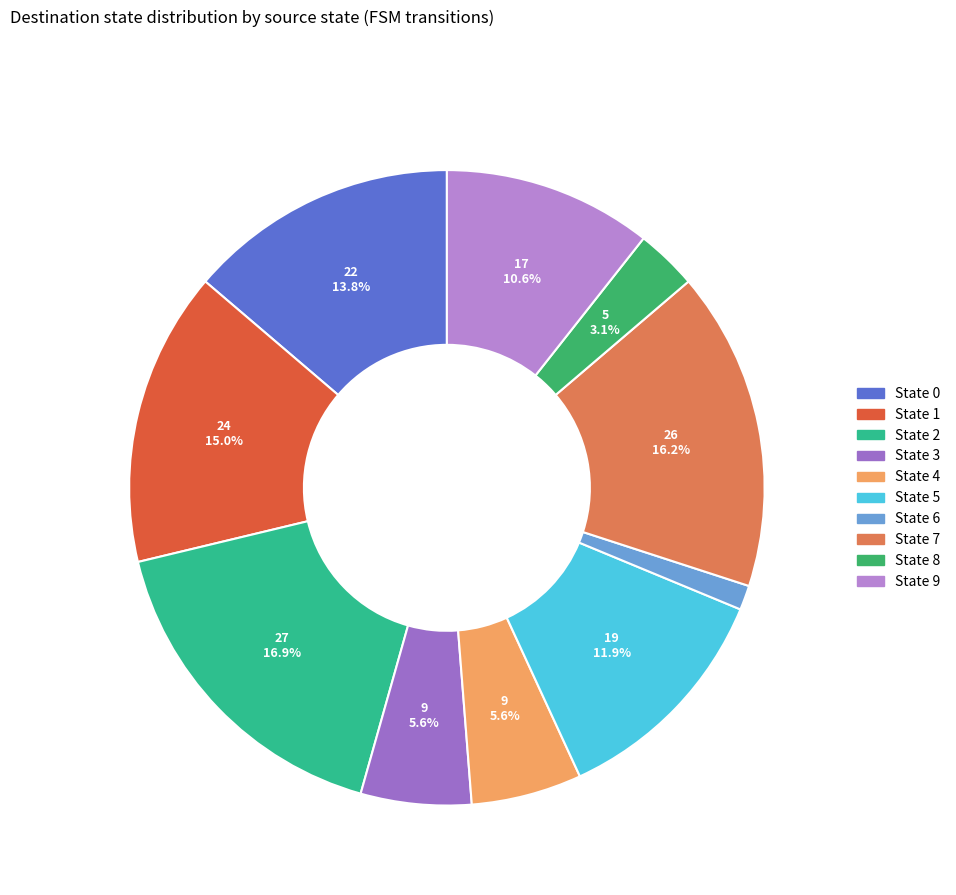

The State 1 slice represents 4% of the pie. True or false?

False